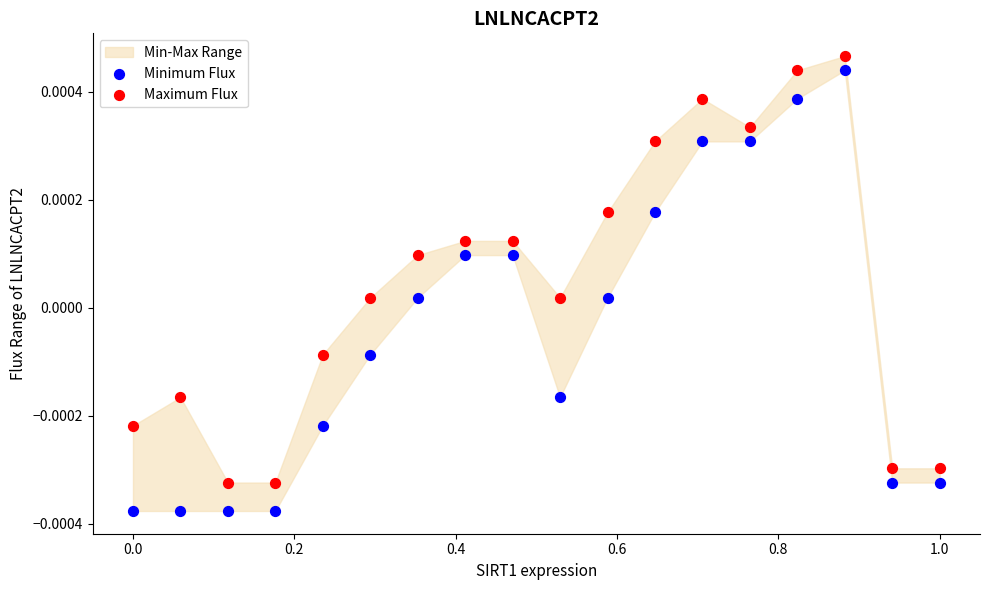

Which series reaches the maximum Y coordinate?

Maximum Flux